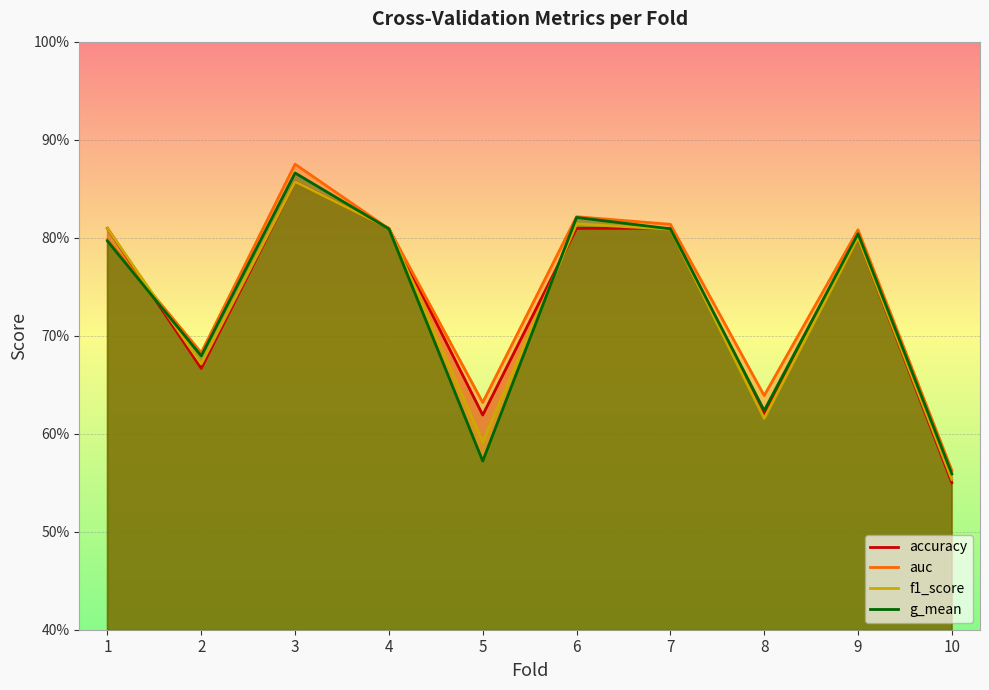

How many intersections are there between accuracy and g_mean?

5